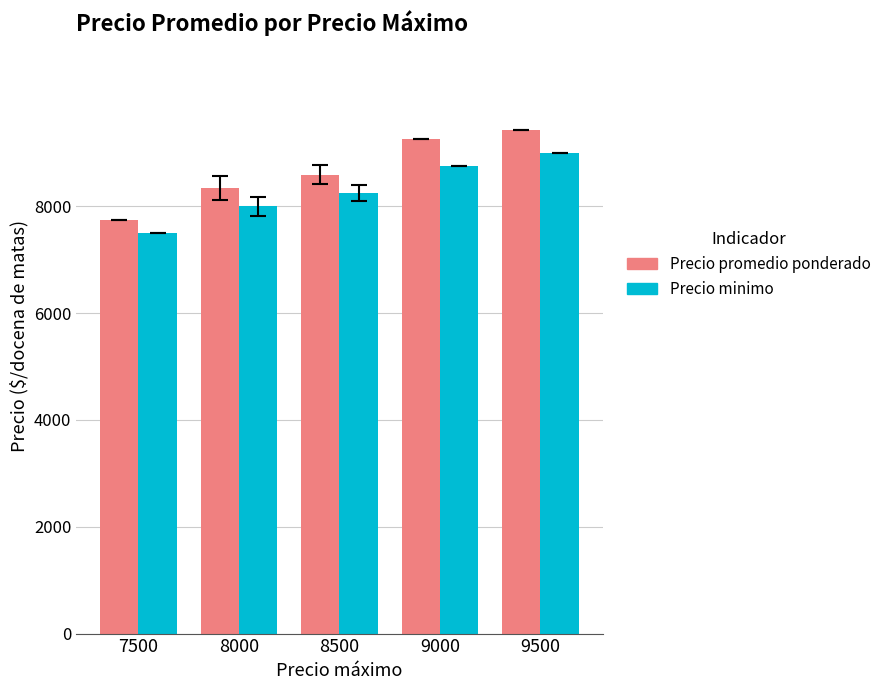

List the series in order of their overall mean, lowest first.

Precio minimo, Precio promedio ponderado